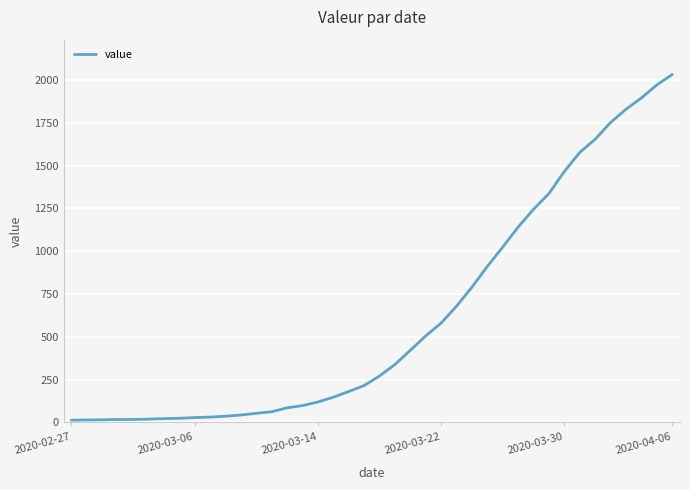

Which label corresponds to the largest value in the chart?

2020-04-06